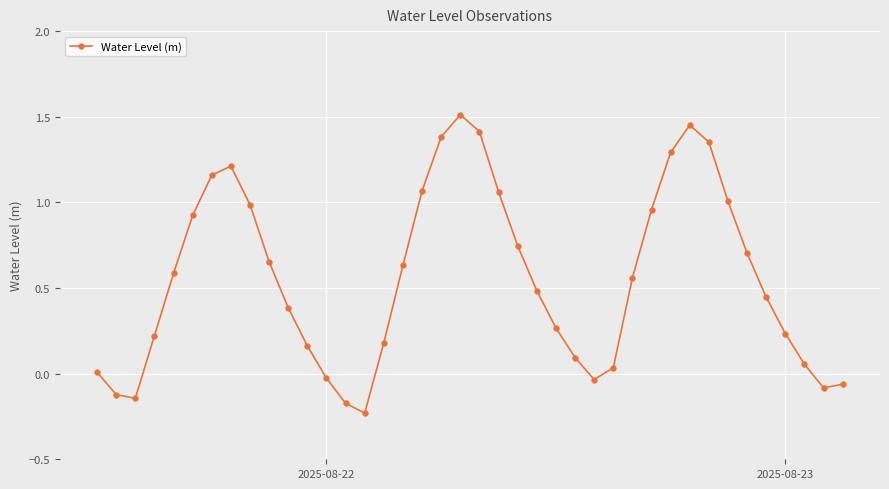

What is the sum of all values?

22.4